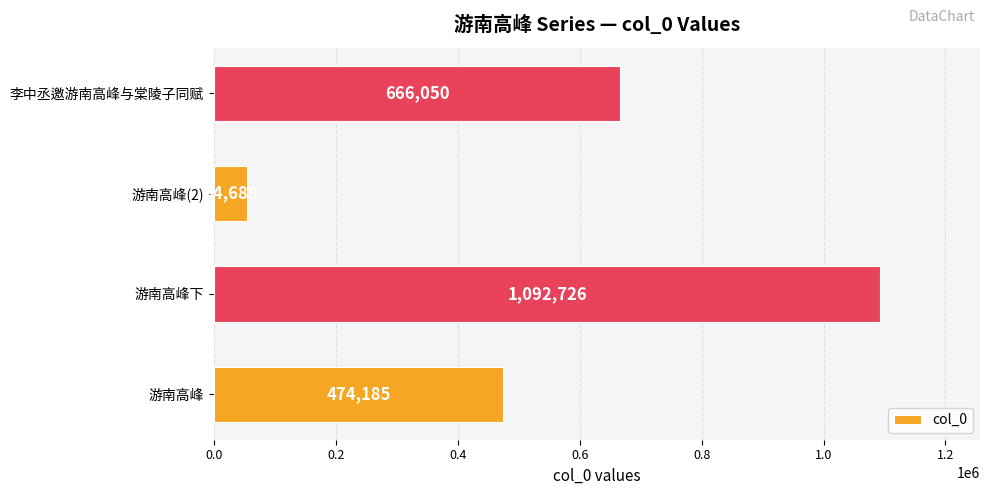

The value at 游南高峰(2) is 54688. True or false?

True